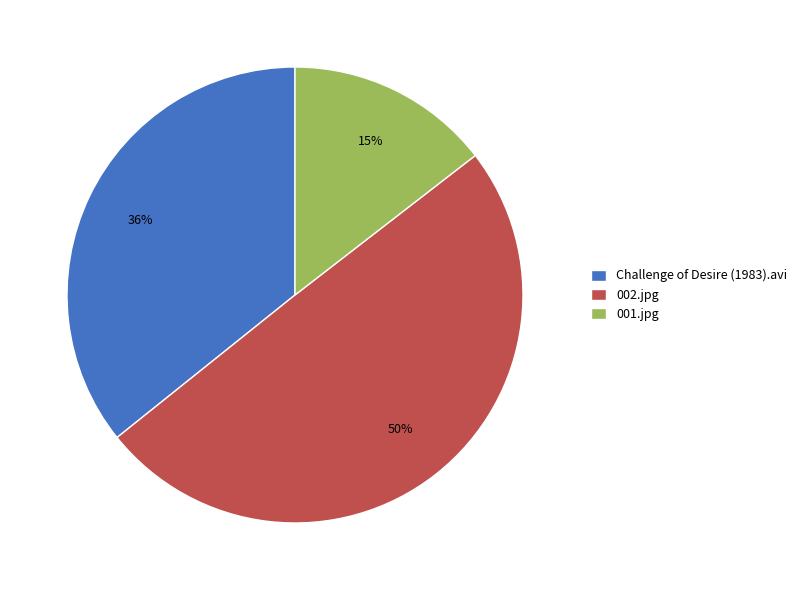

Does 001.jpg account for over 50% of the chart?

No